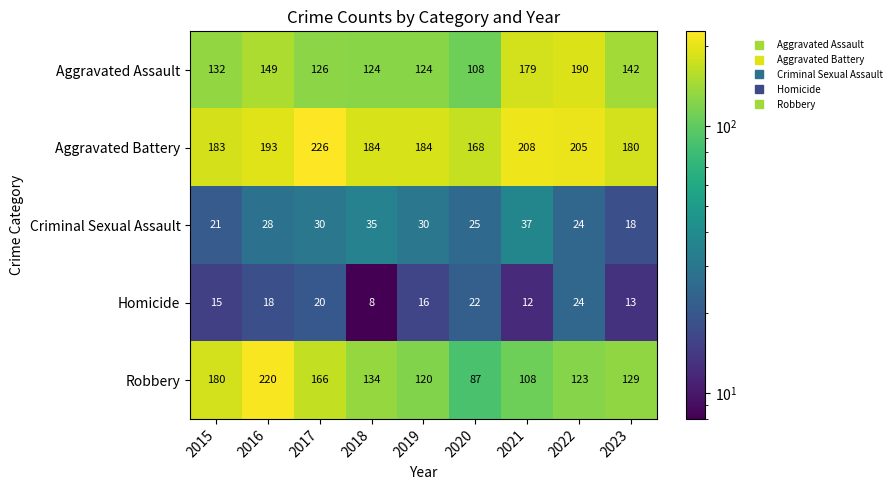

Which series has the widest spread of values?

Robbery